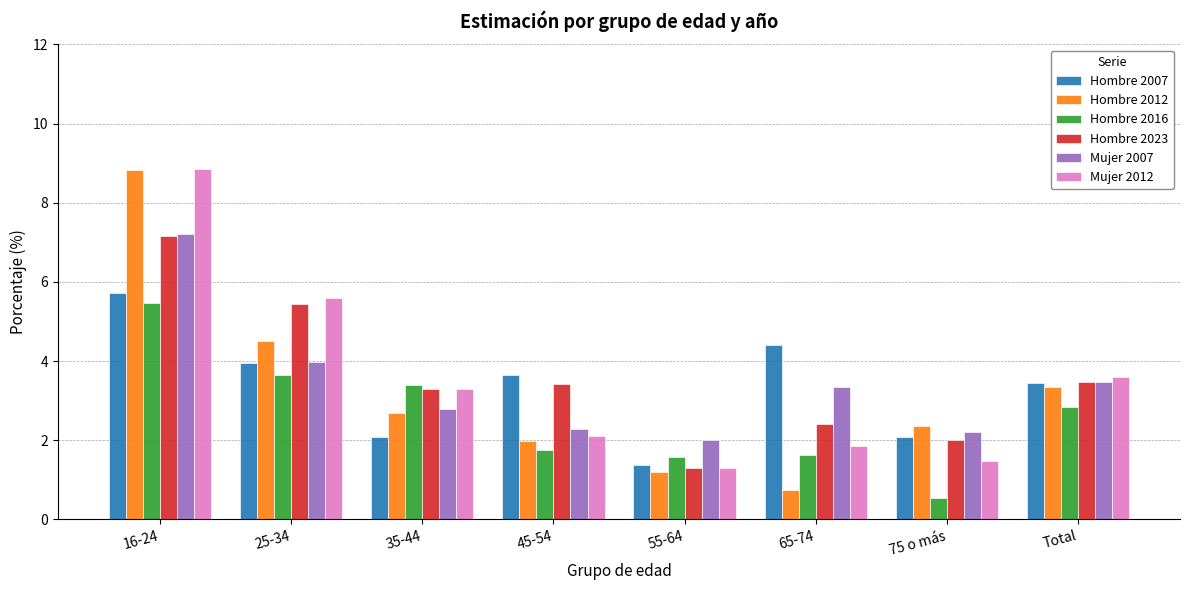

What is the smallest value displayed?

0.5